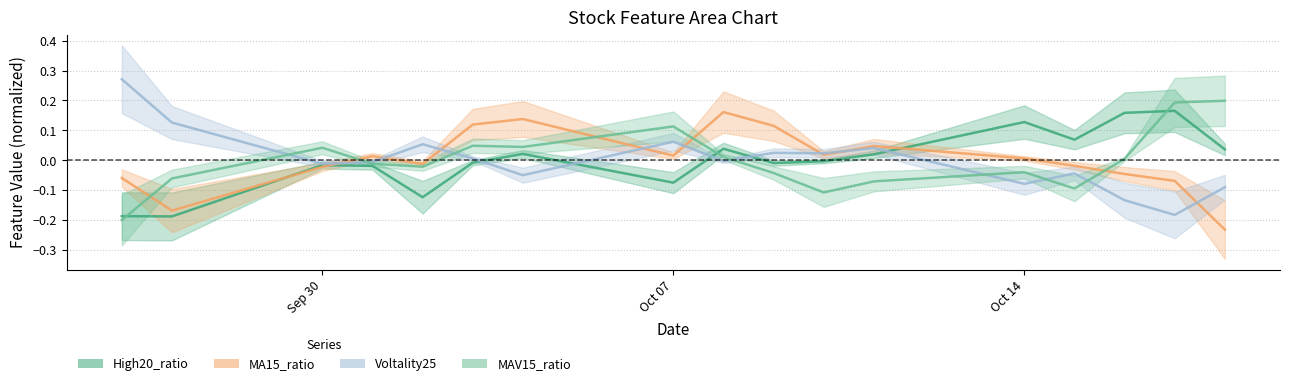

True or false: Voltality25 and MA15_ratio intersect in this chart.

True